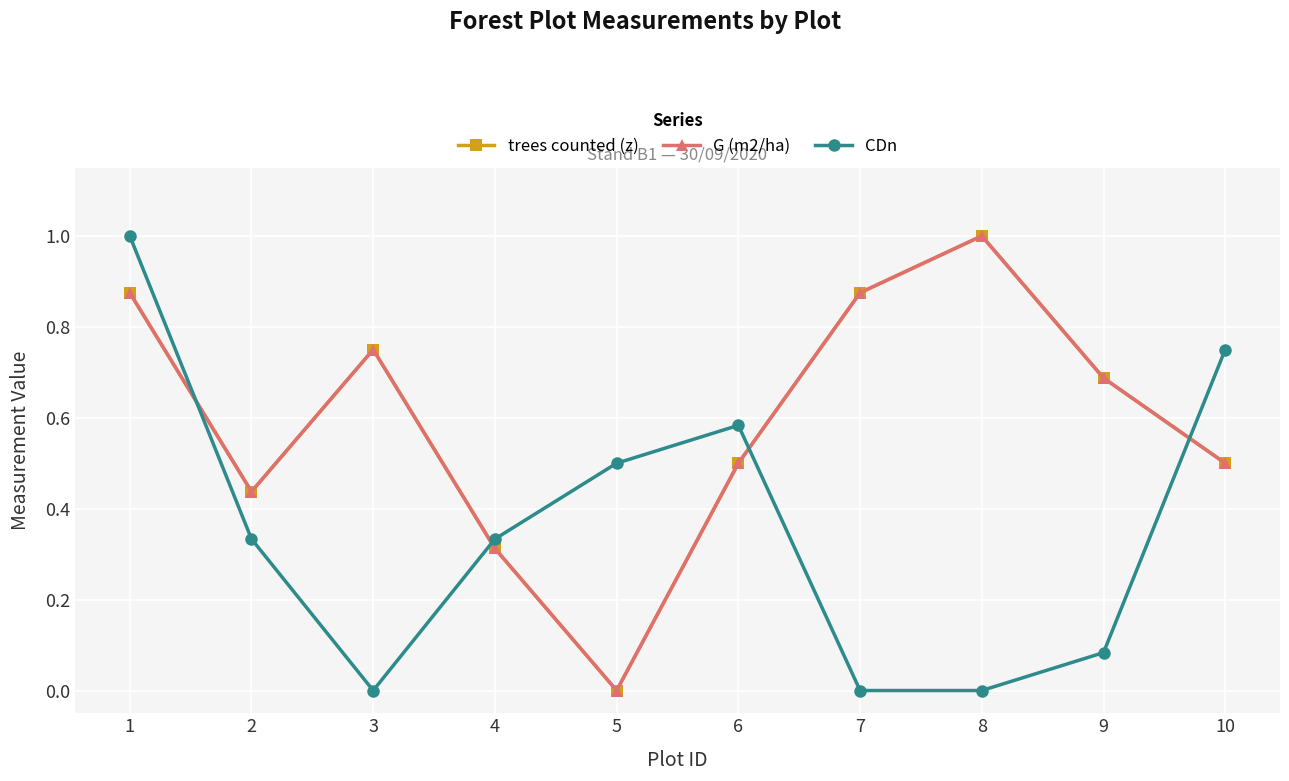

Does the chart have visible grid lines?

Yes